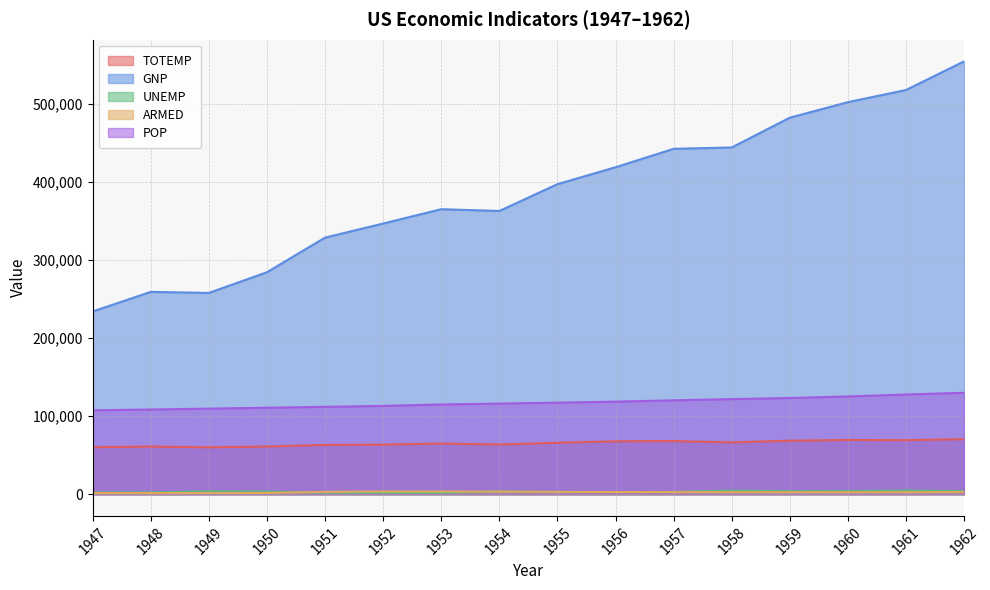

How many data points in ARMED are less than 2798?

8